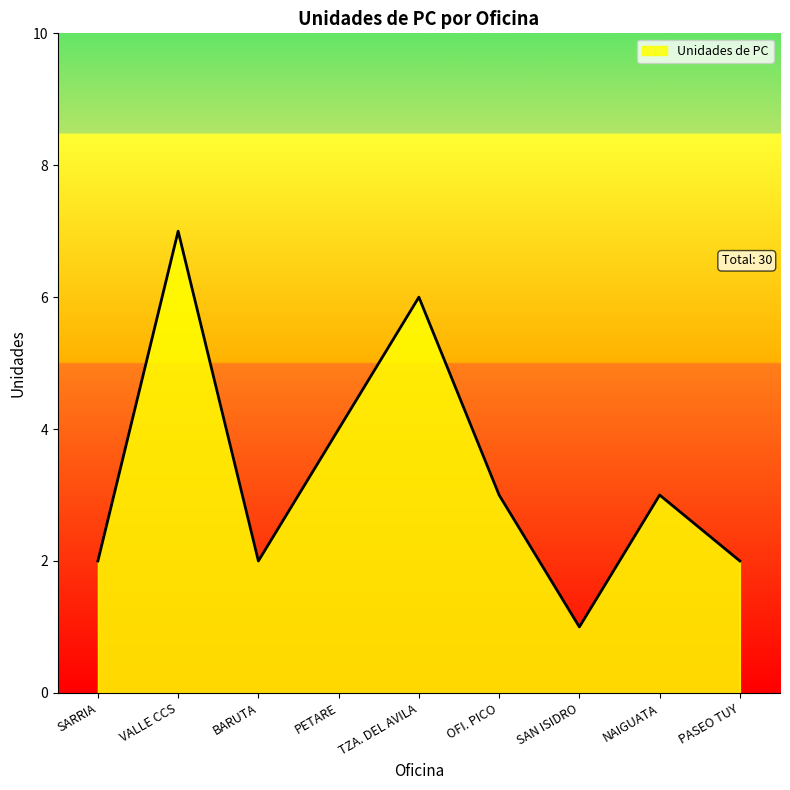

What position from the left is PETARE?

4